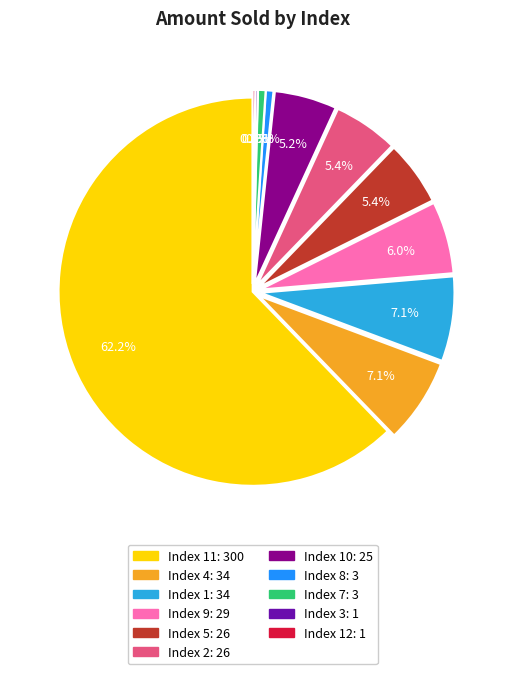

Does any single category account for the majority?

Yes